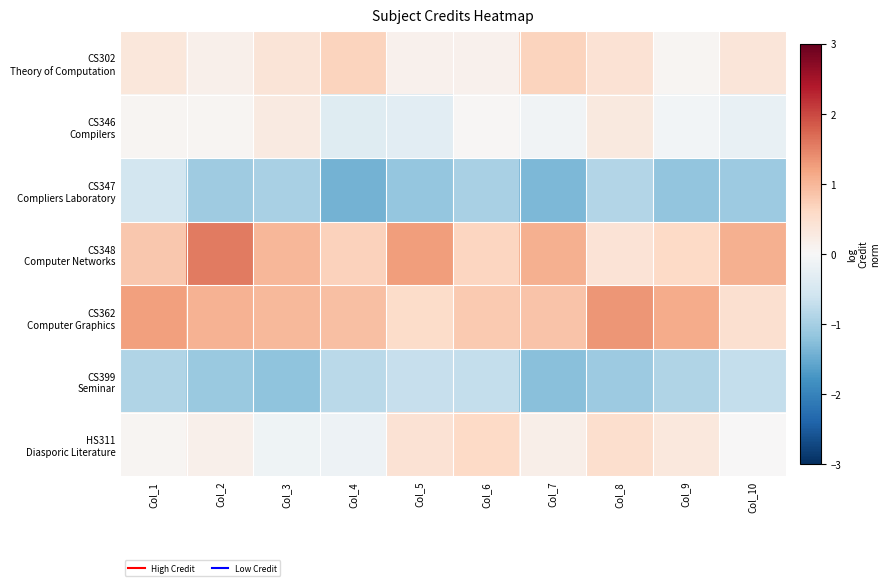

Which series has the widest spread of values?

CS348 Computer Networks